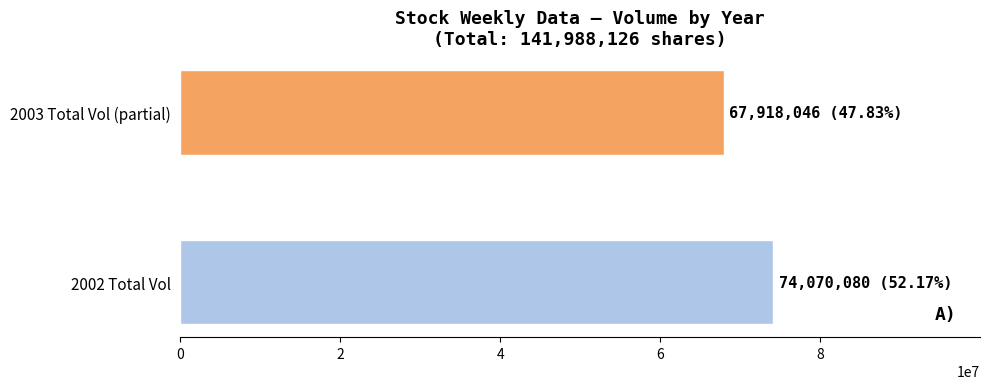

List the labels in order of value, smallest first.

2003 Total Vol (partial), 2002 Total Vol